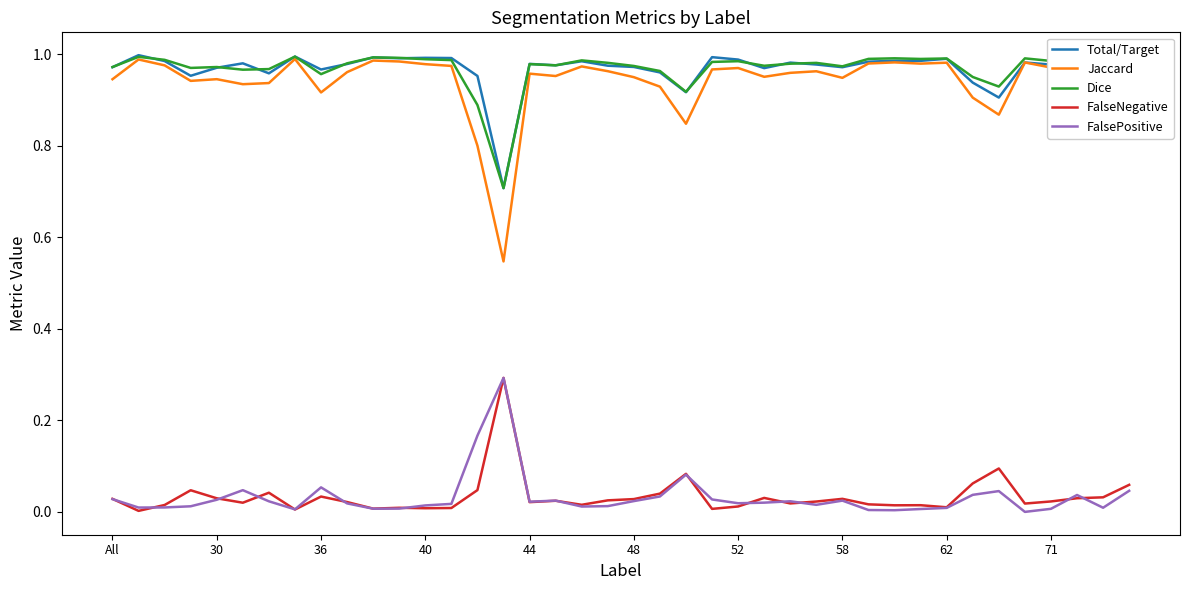

True or false: FalseNegative and Total/Target cross at least once.

False